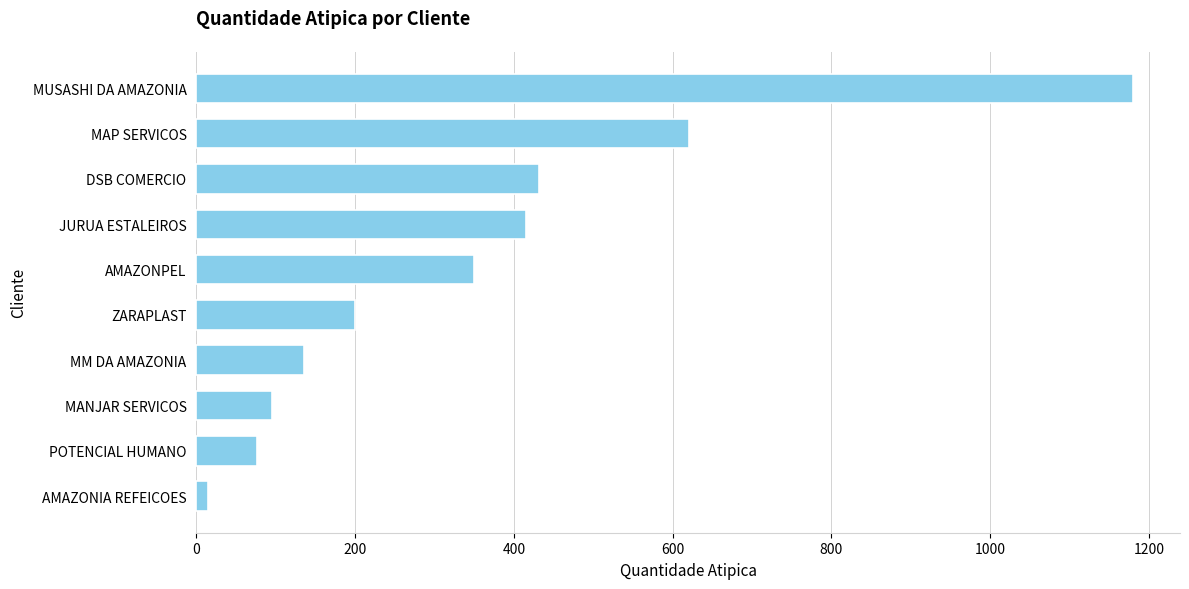

Reading top to bottom, extract all data points from this chart.

MUSASHI DA AMAZONIA=1180	MAP SERVICOS=620	DSB COMERCIO=432	JURUA ESTALEIROS=415	AMAZONPEL=350	ZARAPLAST=200	MM DA AMAZONIA=136	MANJAR SERVICOS=96	POTENCIAL HUMANO=76	AMAZONIA REFEICOES=15